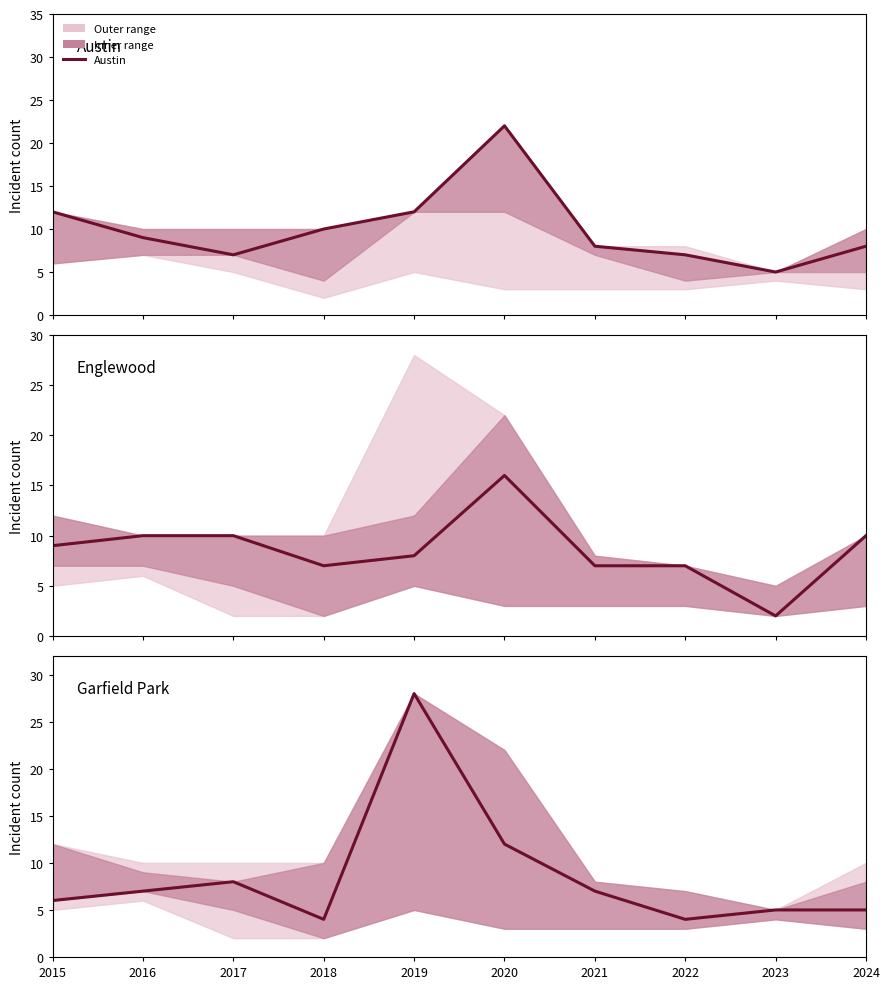

Reading left to right, list all the values displayed in this chart.

Austin: 2015=12	2016=9	2017=7	2018=10	2019=12	2020=22	2021=8	2022=7	2023=5	2024=8
Englewood: 2015=9	2016=10	2017=10	2018=7	2019=8	2020=16	2021=7	2022=7	2023=2	2024=10
Garfield Park: 2015=6	2016=7	2017=8	2018=4	2019=28	2020=12	2021=7	2022=4	2023=5	2024=5